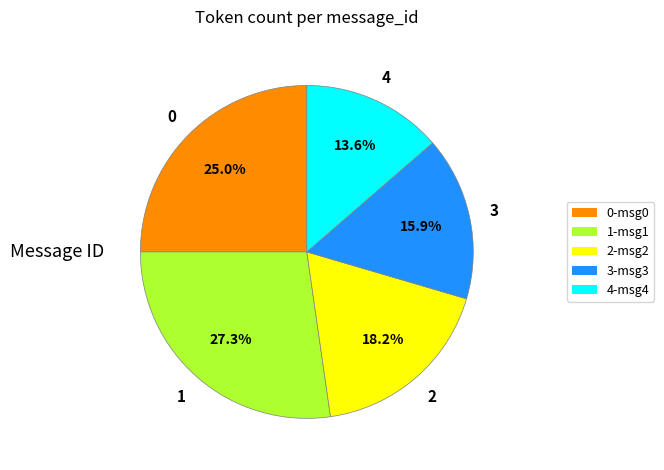

To the nearest percent, what is the difference between the 1 and 0 slice percentages?

2%